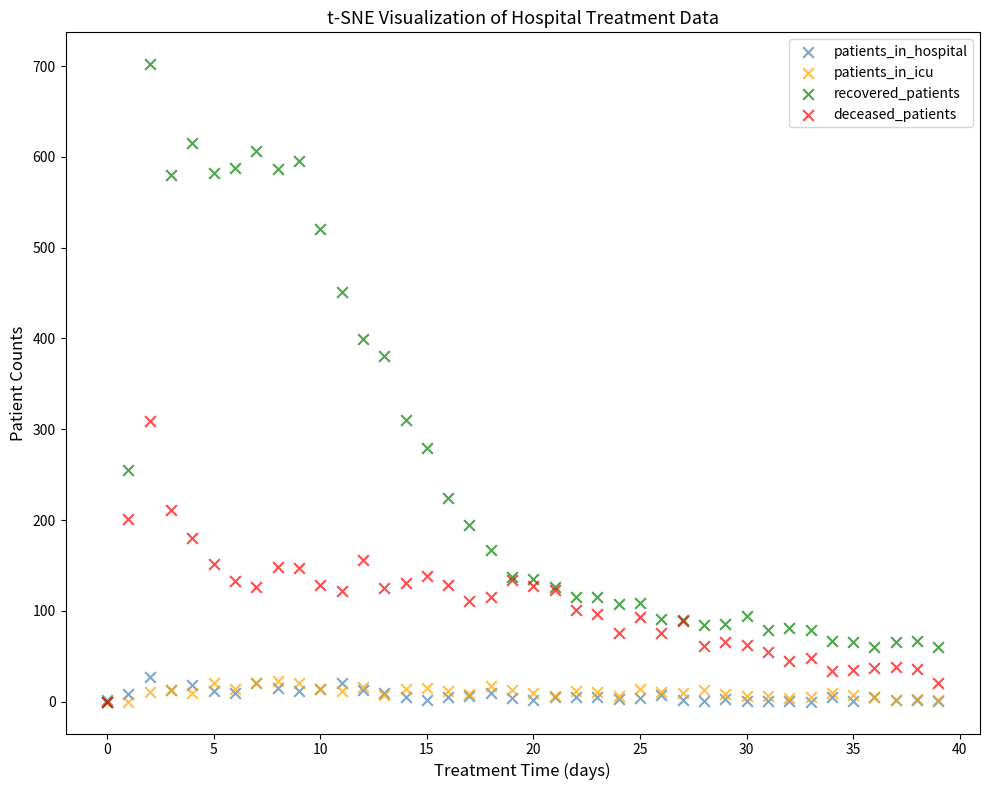

Which series contains the highest Y value?

recovered_patients